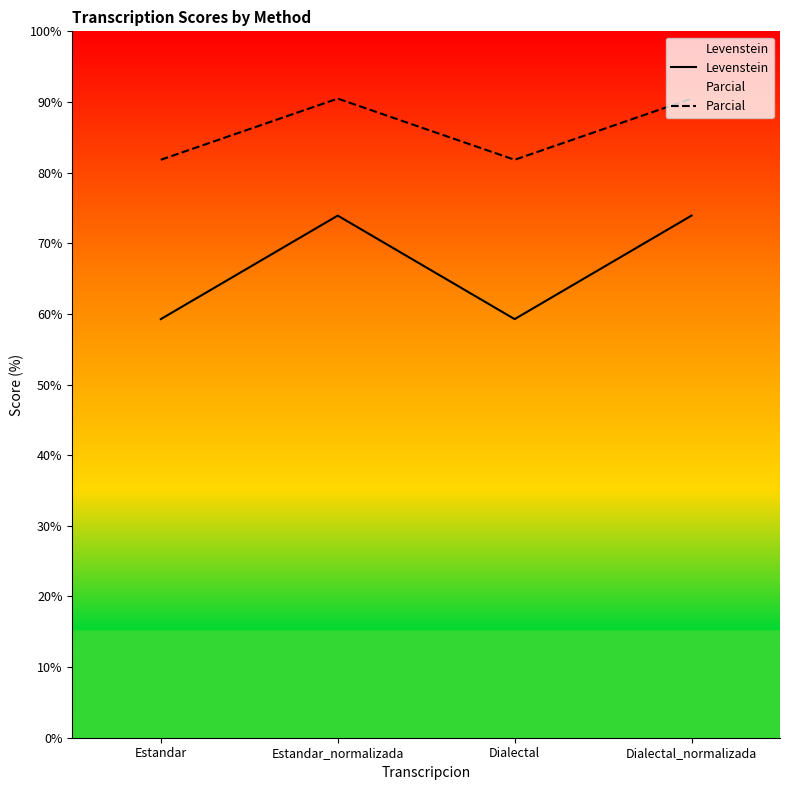

How many lines are shown in the chart?

2